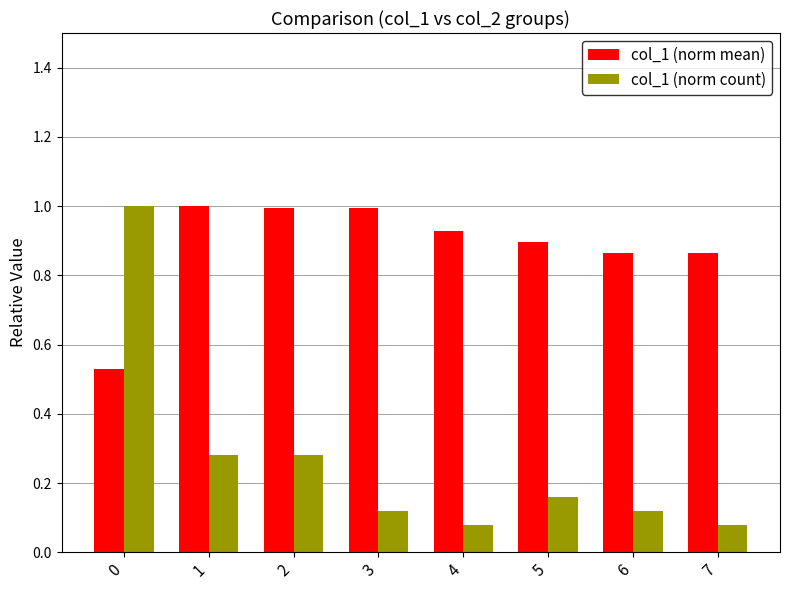

True or false: col_1 (norm mean) has a value of 1.4 at 2.

False